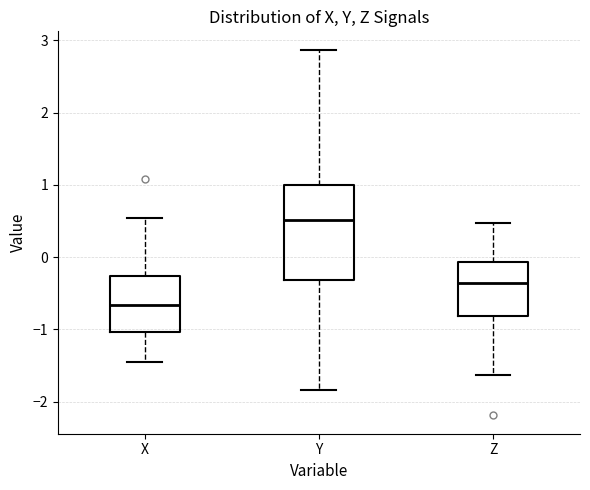

Where does the upper whisker of the box for X end on the y-axis? The values are not printed on the chart, so give them approximately, as read against the axis.

0.5